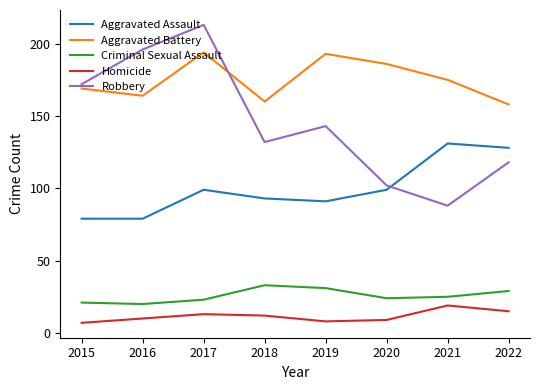

Rank the series by their maximum value, from lowest to highest.

Homicide, Criminal Sexual Assault, Aggravated Assault, Aggravated Battery, Robbery